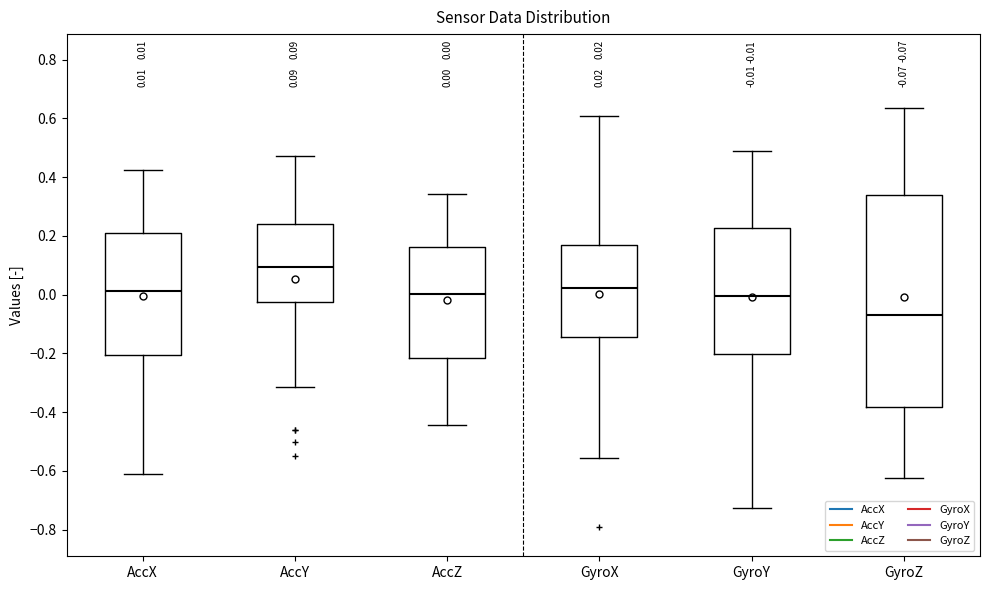

Which box has the highest median line?

AccY